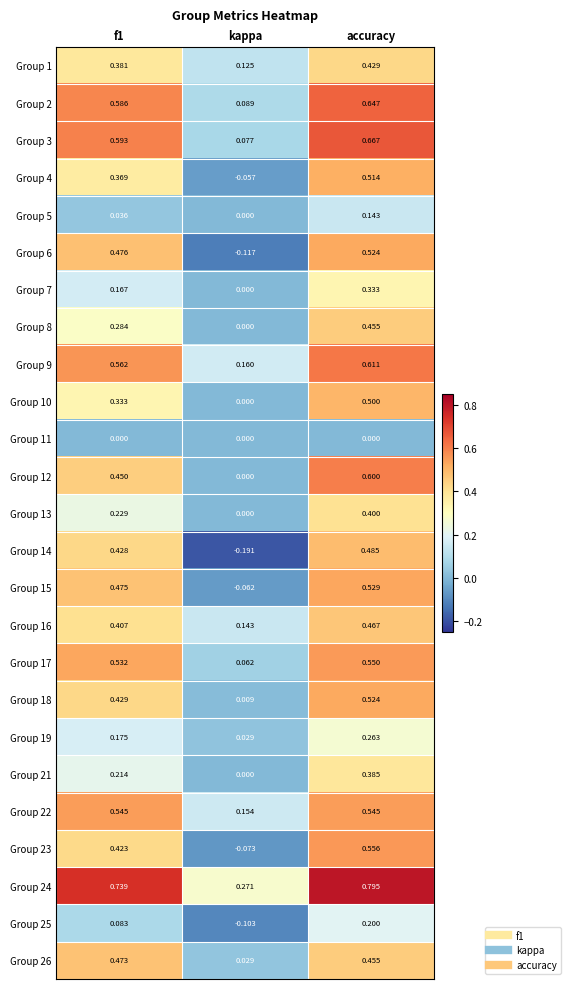

At which category is the sum across all series the highest?

accuracy